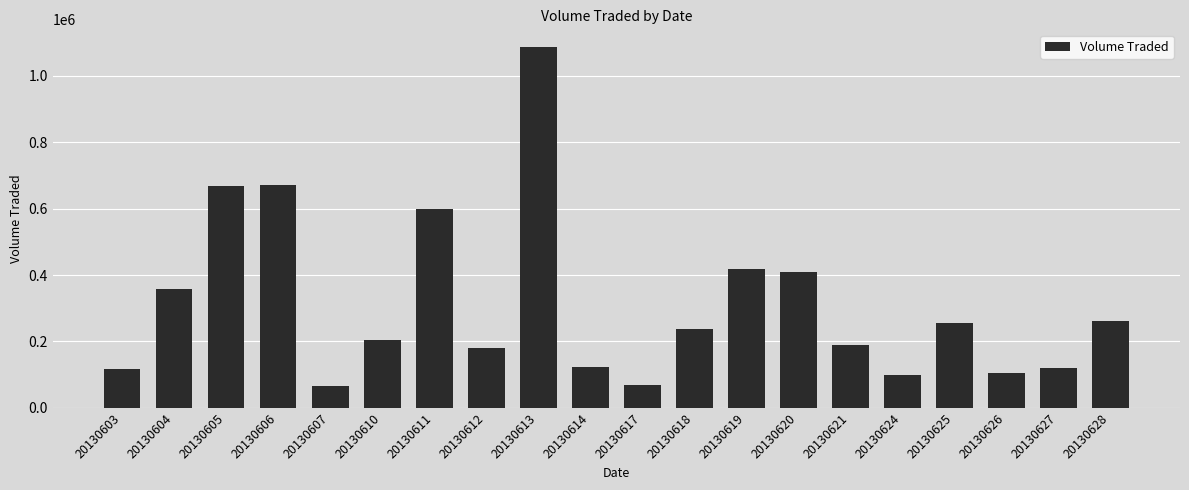

What is the value of the 17th bar from the left?

254600